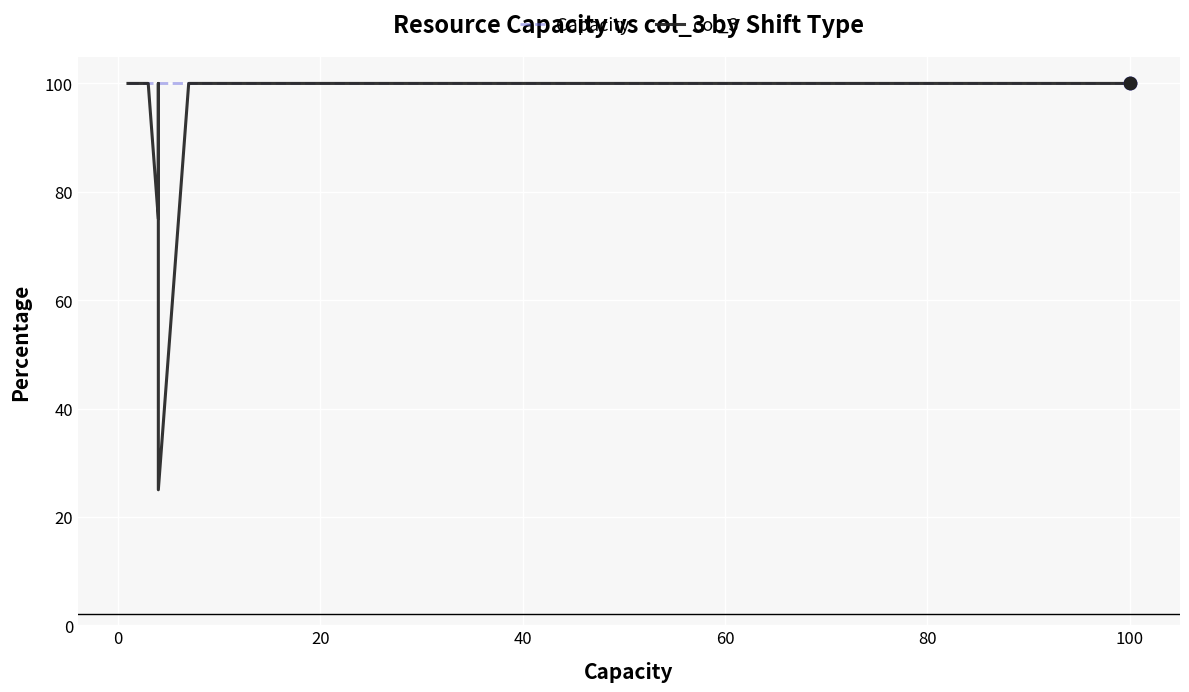

Which series contains the highest Y value?

Capacity